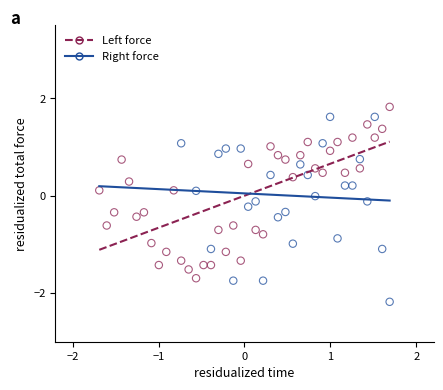

Which series has the largest Y range (max minus min)?

Right force